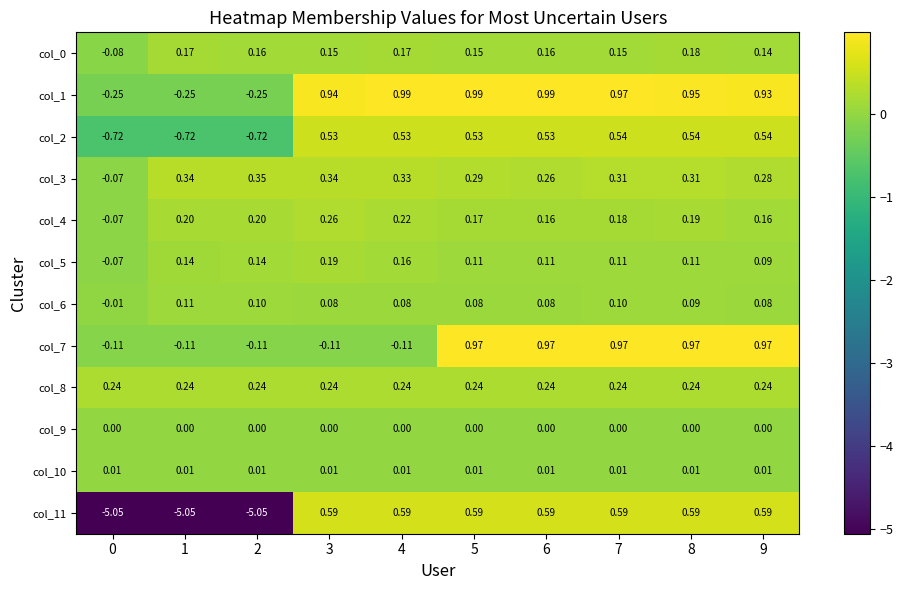

Rank the series at 5 from highest to lowest value.

col_1, col_7, col_11, col_2, col_3, col_8, col_4, col_0, col_5, col_6, col_10, col_9